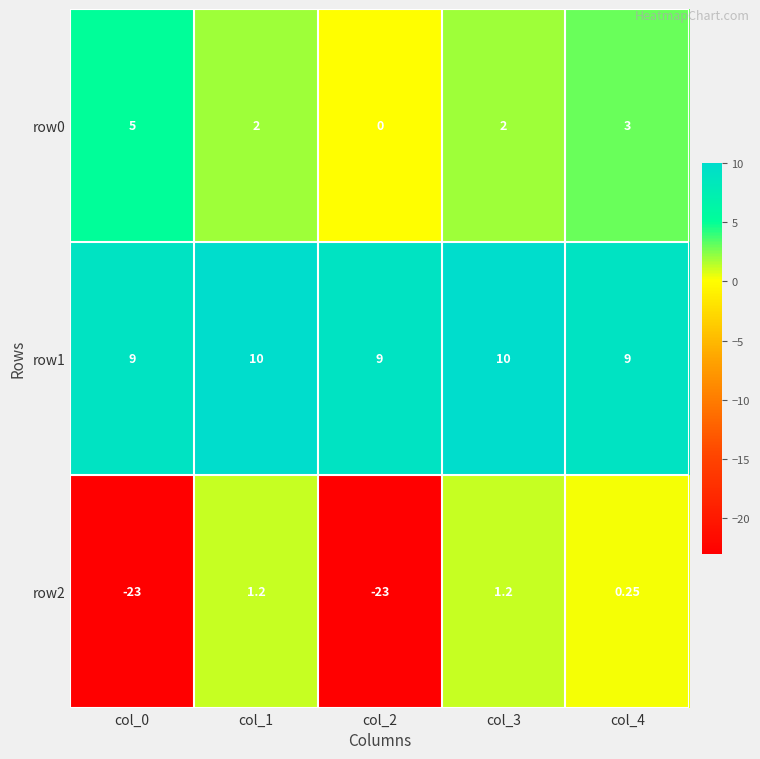

Rank the series by their maximum value, from lowest to highest.

row2, row0, row1